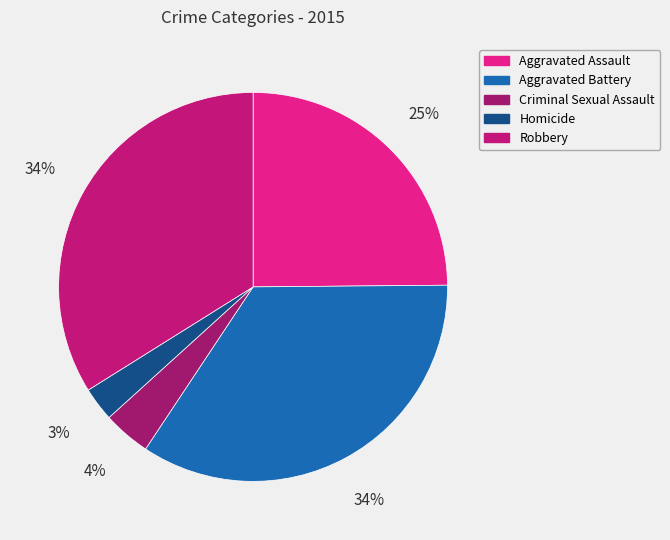

Is the sum of Aggravated Assault and Aggravated Battery greater than half?

Yes